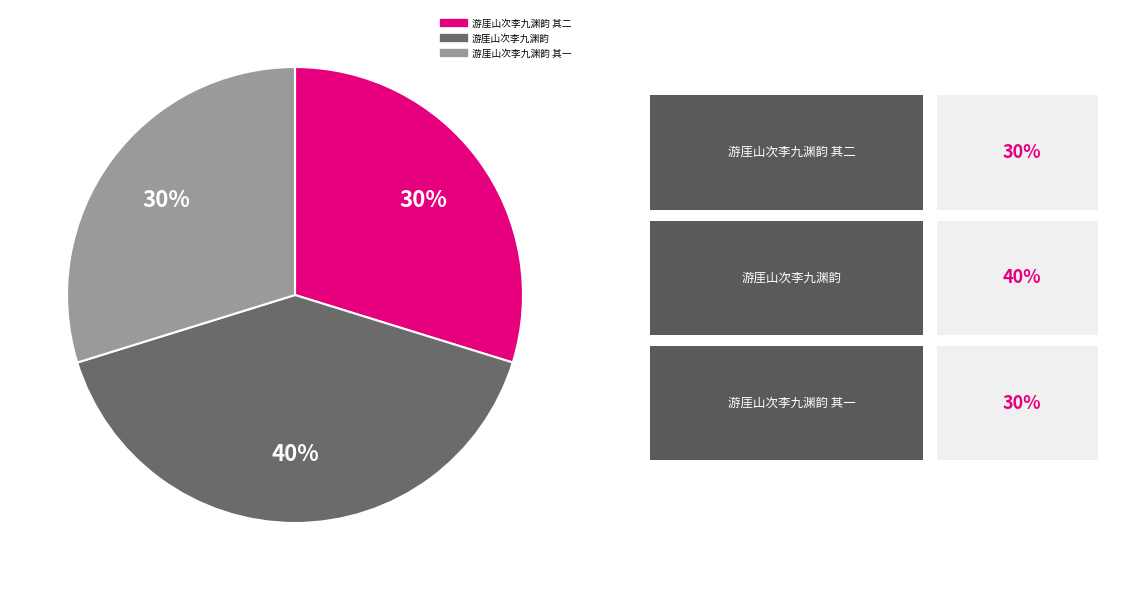

Is there any slice that represents more than half of the pie?

No